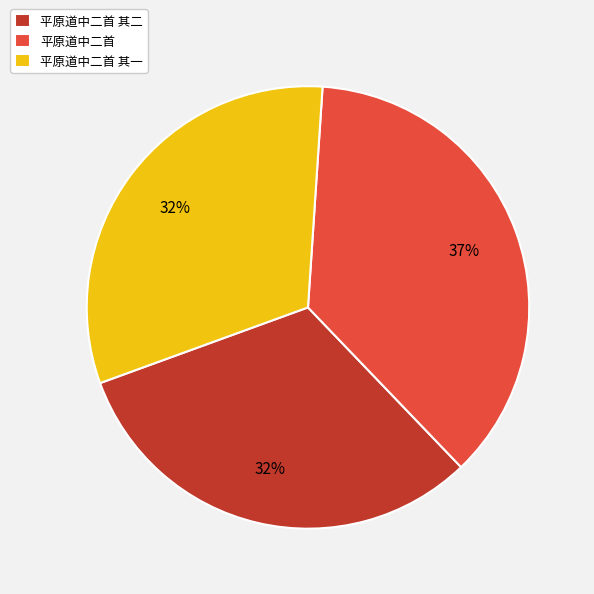

What percentage is the 平原道中二首 其二 slice, to the nearest percent?

32%